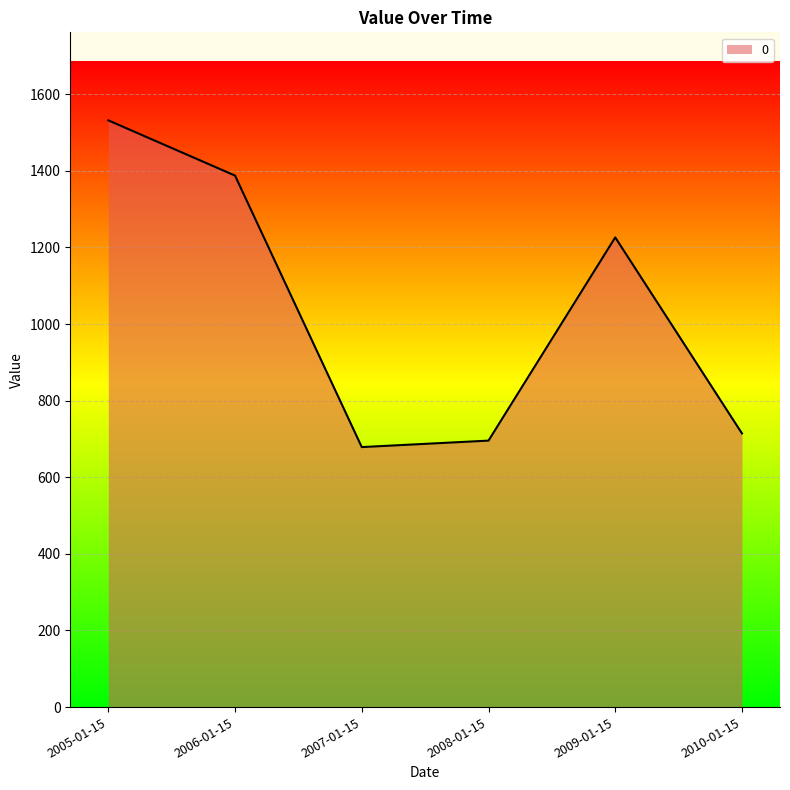

Which category has the highest value across all series?

2005-01-15